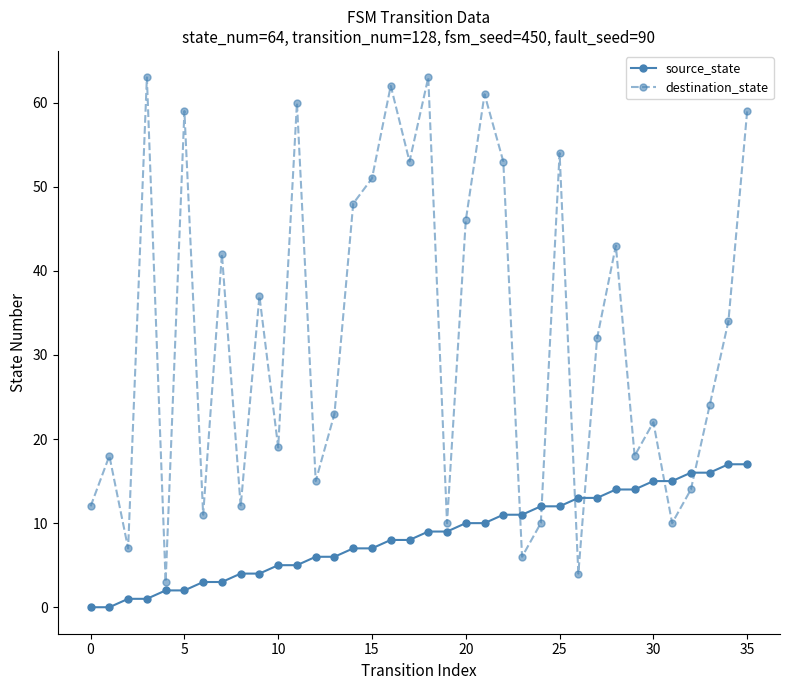

Which series has the largest total across all categories?

destination_state